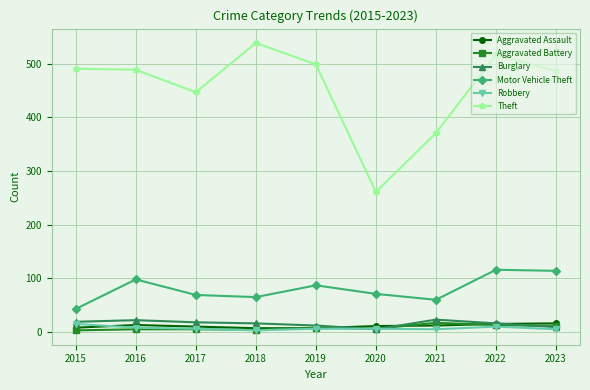

Count the number of categories in the chart.

9